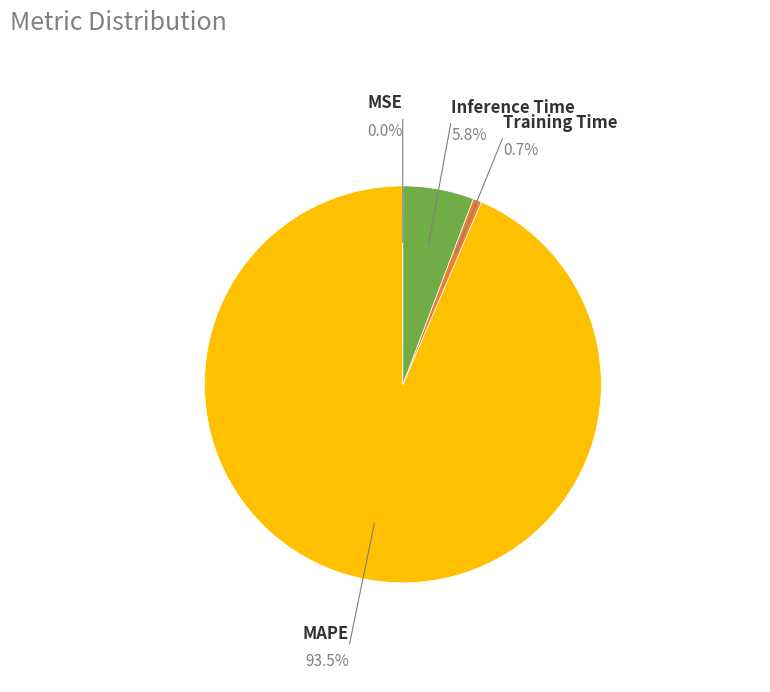

What percentage is NOT represented by Inference Time?

94.2%